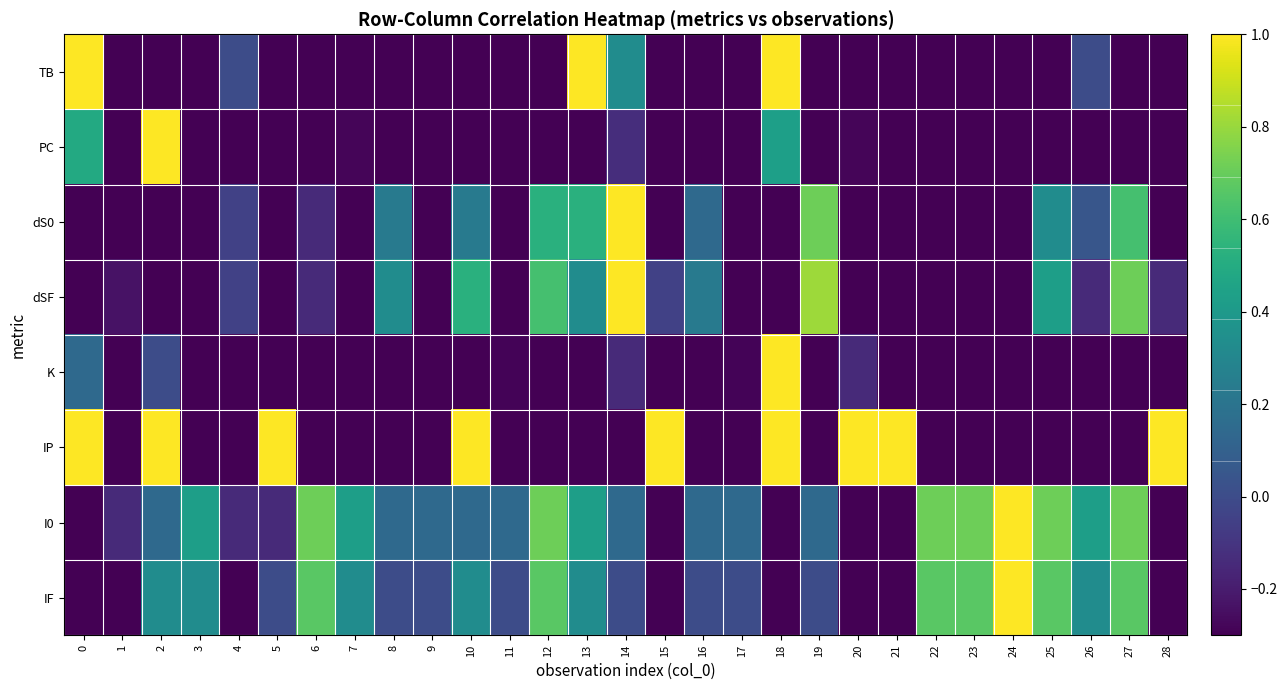

What is the difference between the highest and lowest values at 7?

1.4